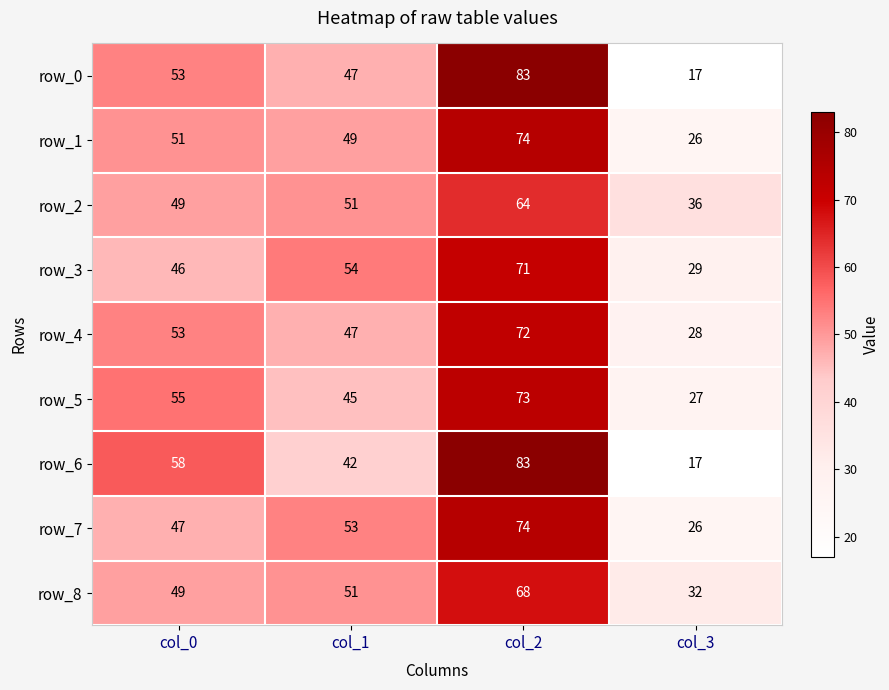

What is the difference between the maximum and second lowest values in the row_5 series?

28